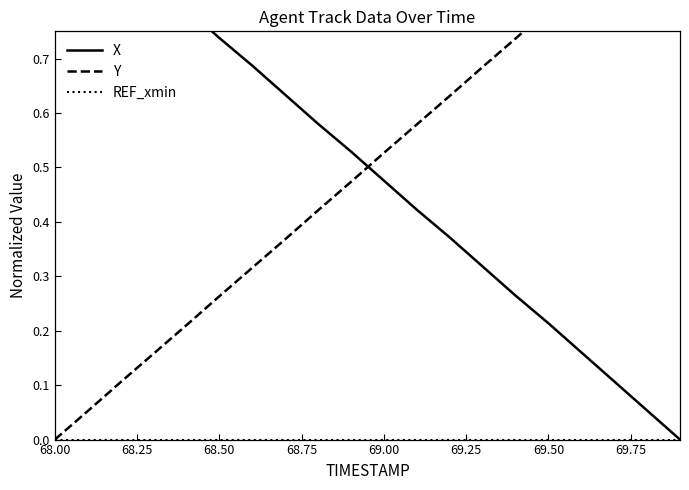

Reading left to right, what are all the values shown in this chart?

X: 1.0	0.9	0.9	0.8	0.8	0.7	0.7	0.6	0.6	0.5	0.5	0.4	0.4	0.3	0.3	0.2	0.2	0.1	0.1	0.0
Y: 0.0	0.1	0.1	0.2	0.2	0.3	0.3	0.4	0.4	0.5	0.5	0.6	0.6	0.7	0.7	0.8	0.8	0.9	0.9	1.0
REF_xmin: 0.0	0.0	0.0	0.0	0.0	0.0	0.0	0.0	0.0	0.0	0.0	0.0	0.0	0.0	0.0	0.0	0.0	0.0	0.0	0.0